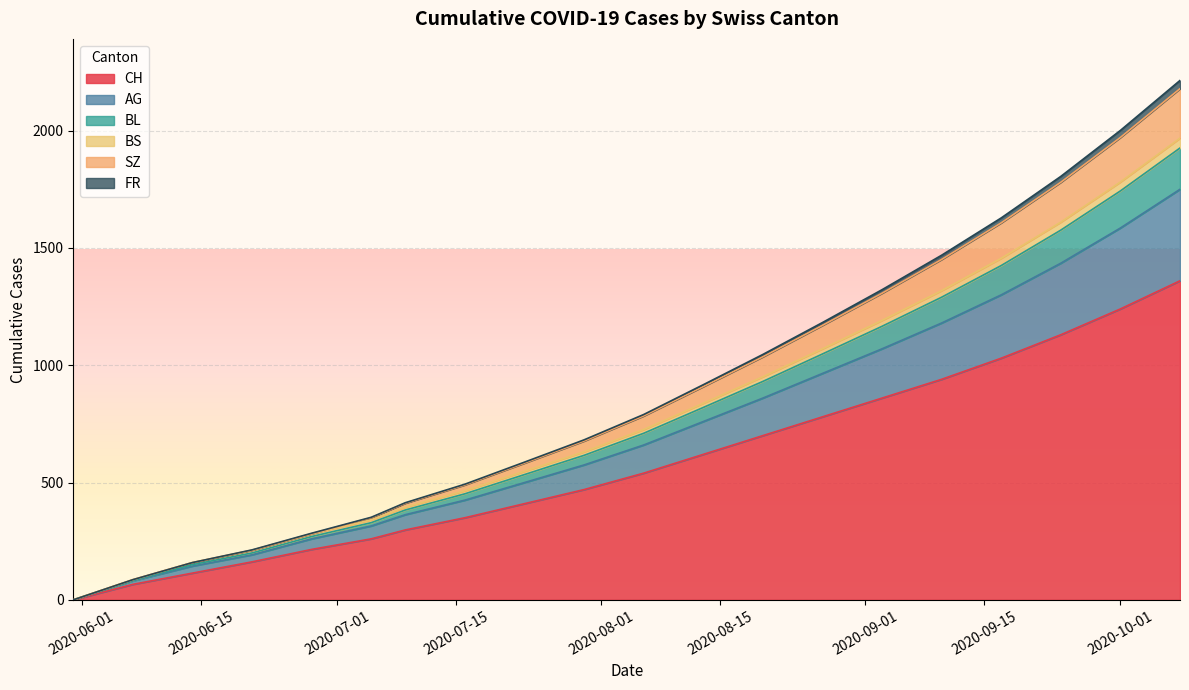

What are all the series names shown in the legend?

CH, AG, BL, BS, SZ, FR